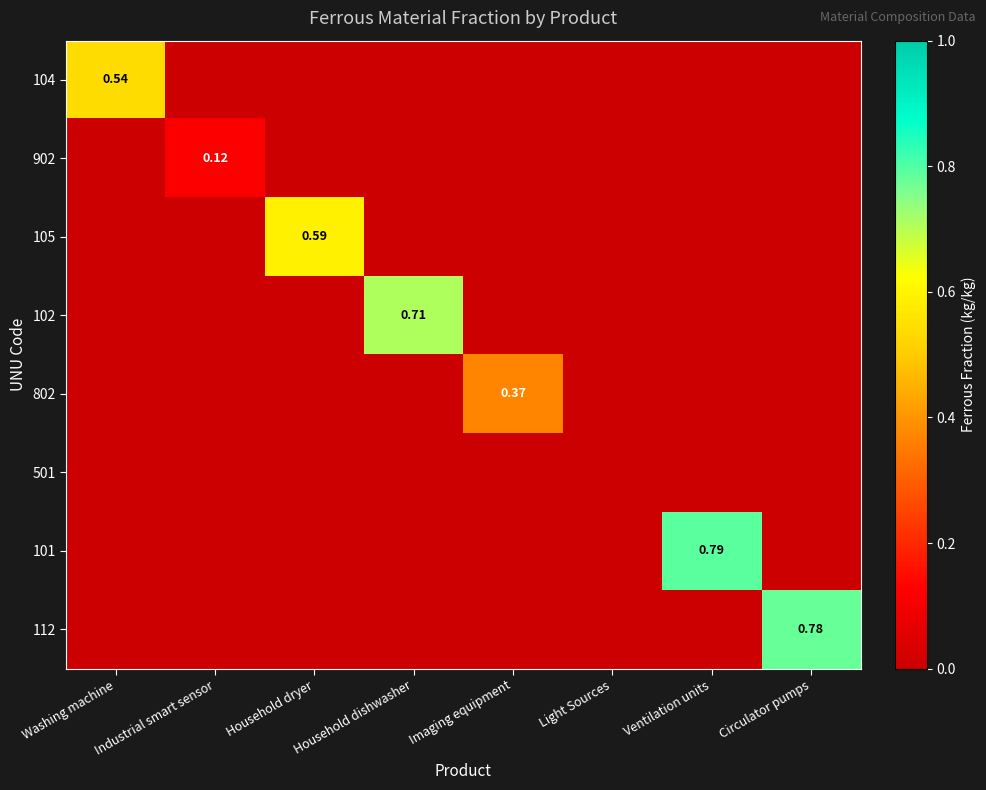

What is the sum of all 104 values?

0.5